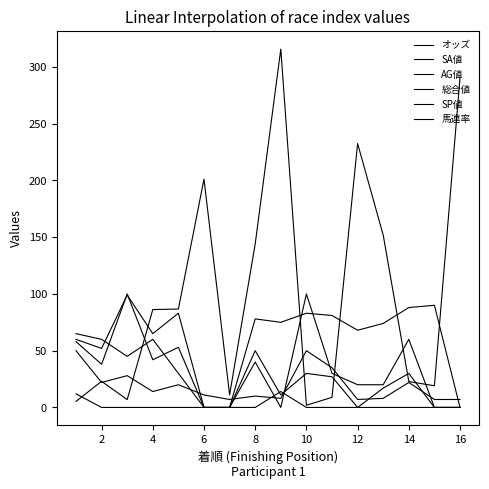

Which series has the widest spread of values?

オッズ